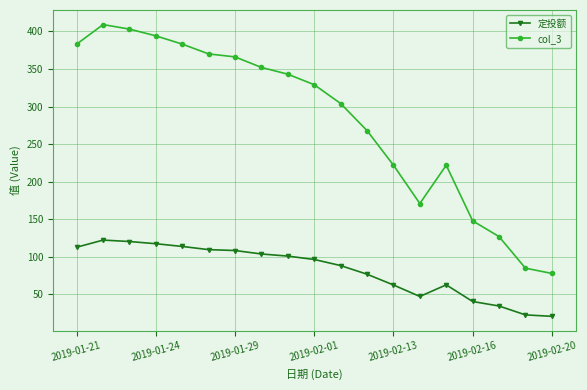

Rank the series by their average value, from lowest to highest.

定投额, col_3